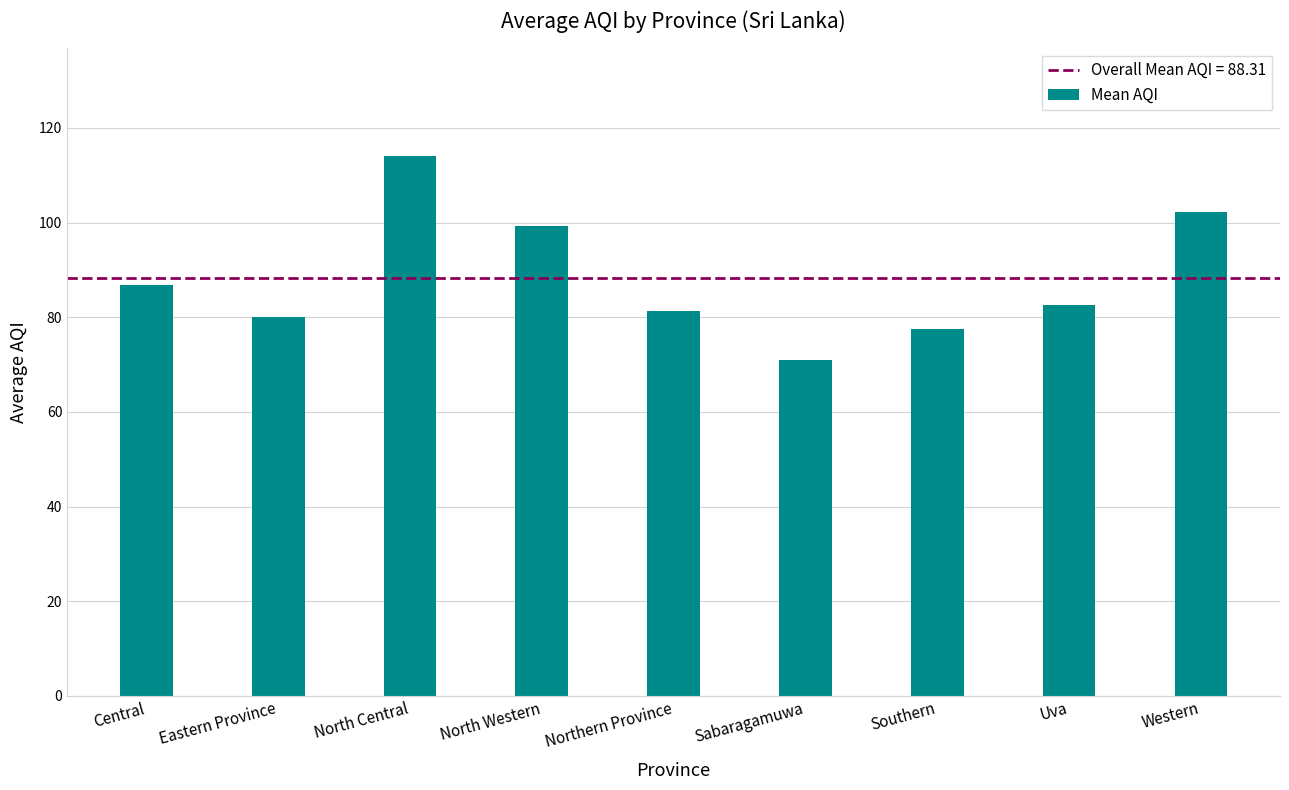

What is the label of the 5th bar from the right?

Northern Province